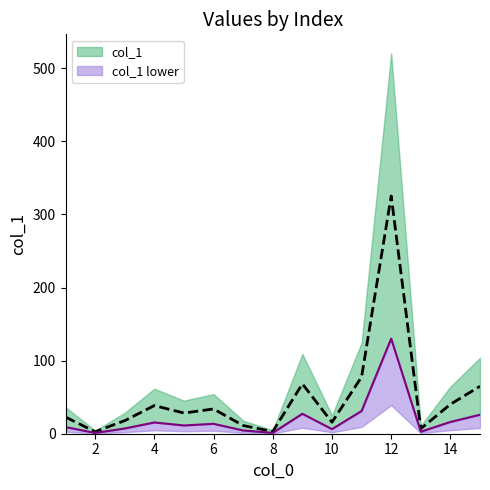

Which category has the lowest value across all series?

2